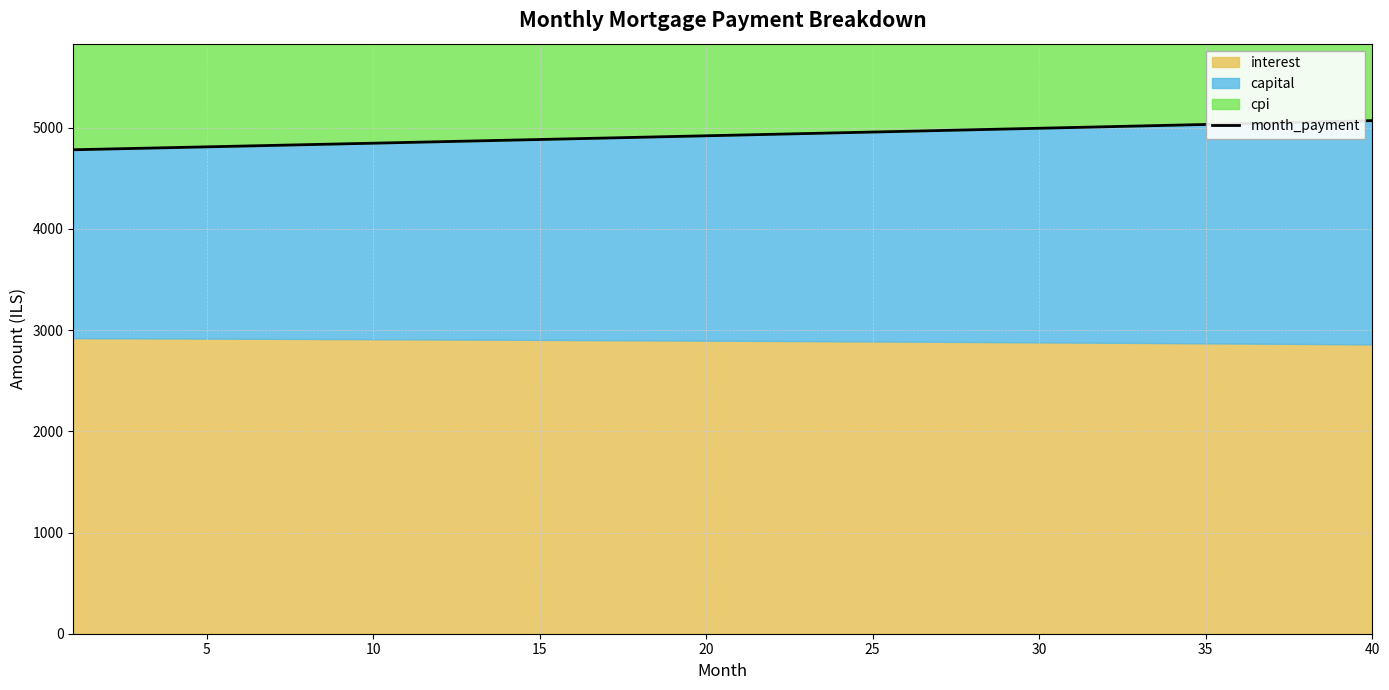

At which label is the value closest to 4926?

20